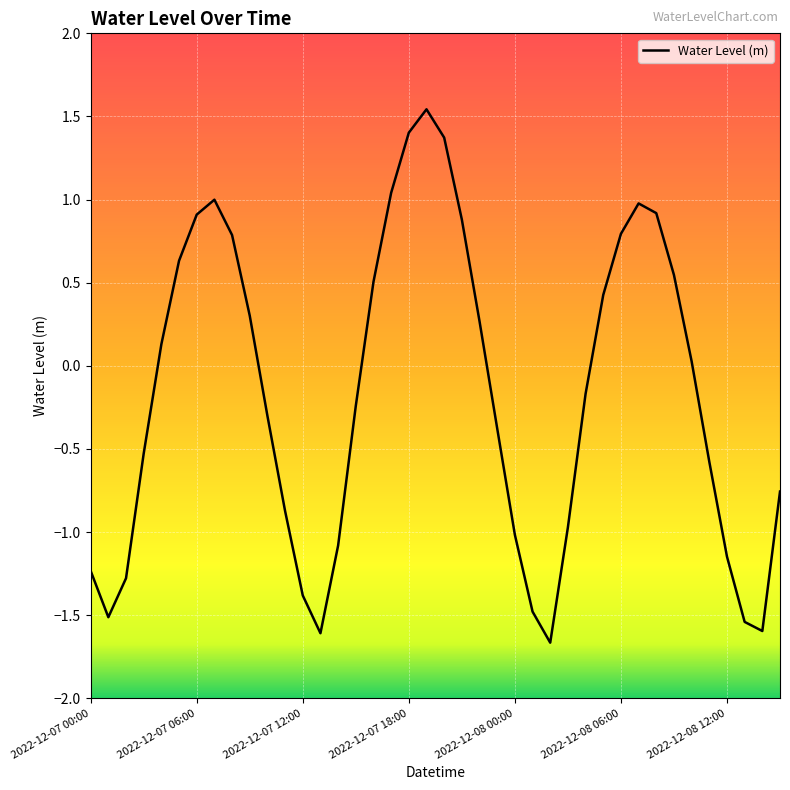

What is the minimum value shown in the chart?

-1.7